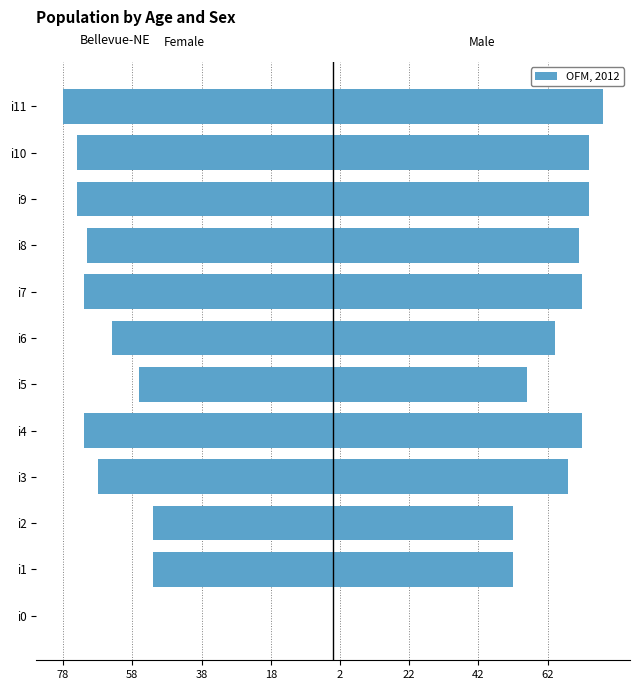

Are the bars grouped side by side (vs. stacked)?

Yes